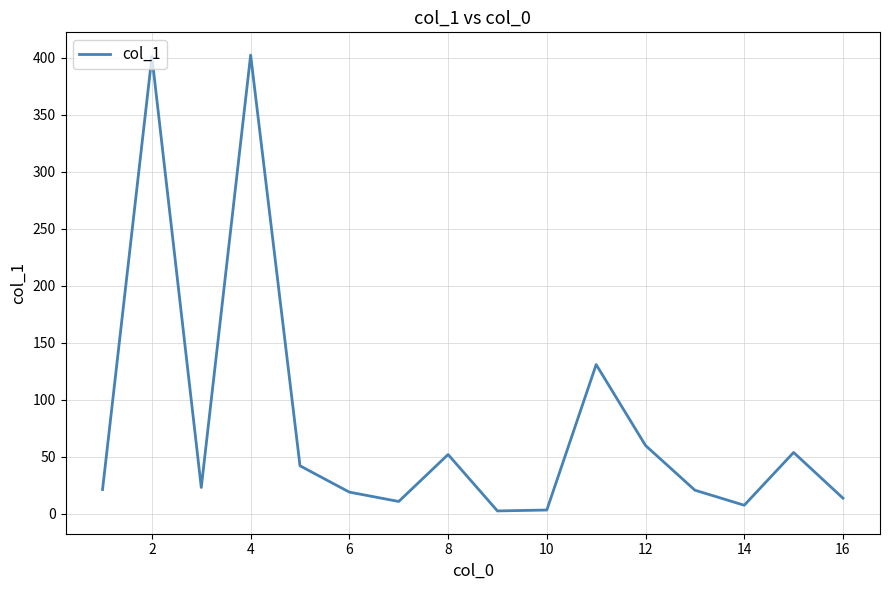

How many lines are shown in the chart?

1